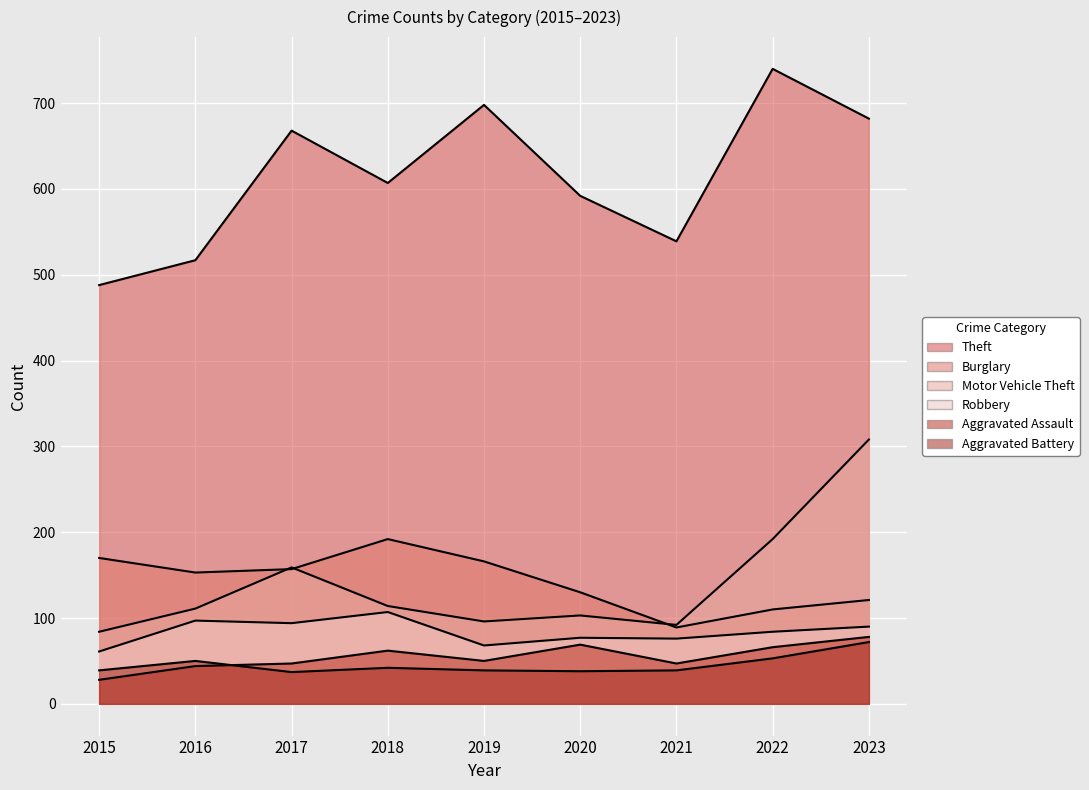

Between 2018 and 2023, which series saw the biggest shift?

Motor Vehicle Theft